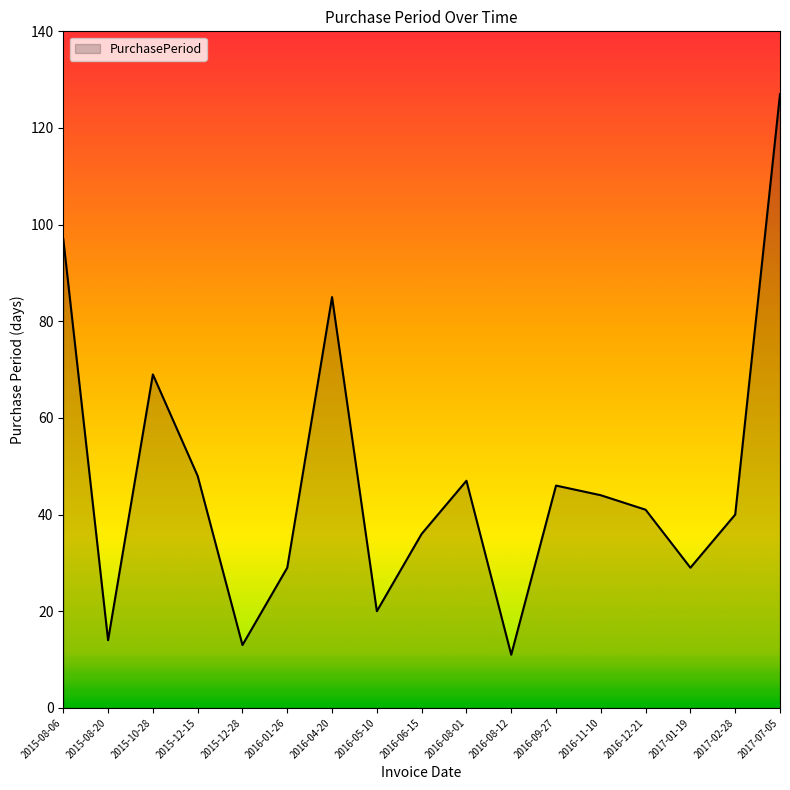

True or false: the data shows 11 at 2016-08-12.

True